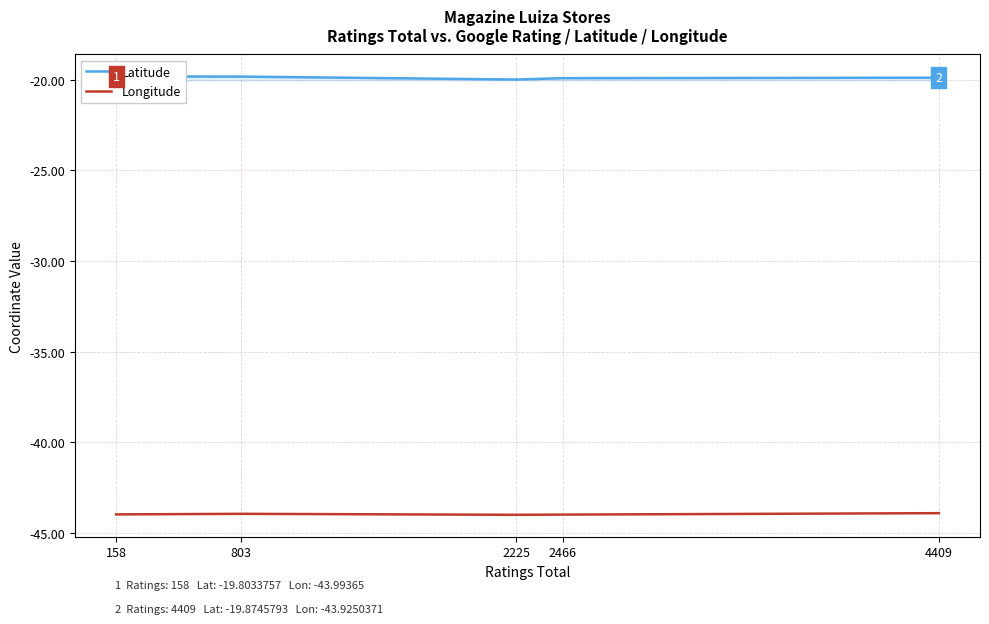

Is the value of Longitude at 803 greater than the value of Latitude at 4409?

No